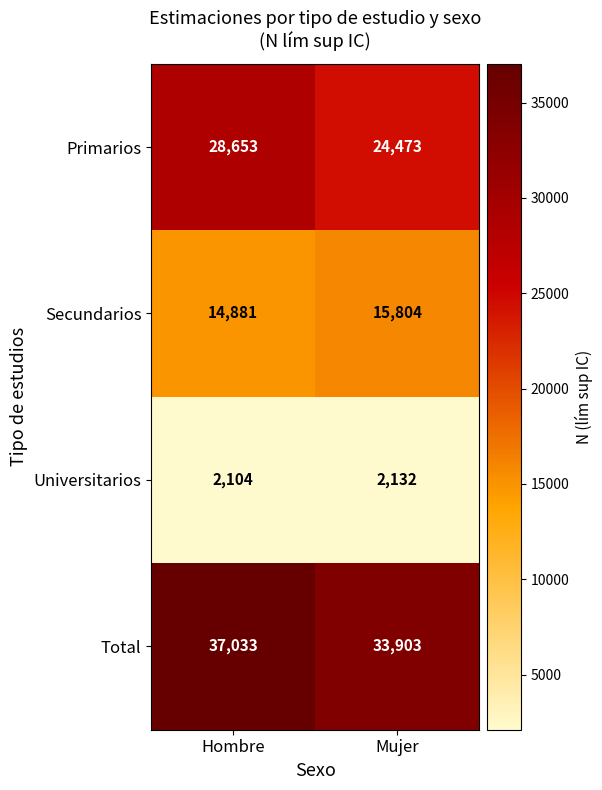

What is the average value of the Total series?

35468